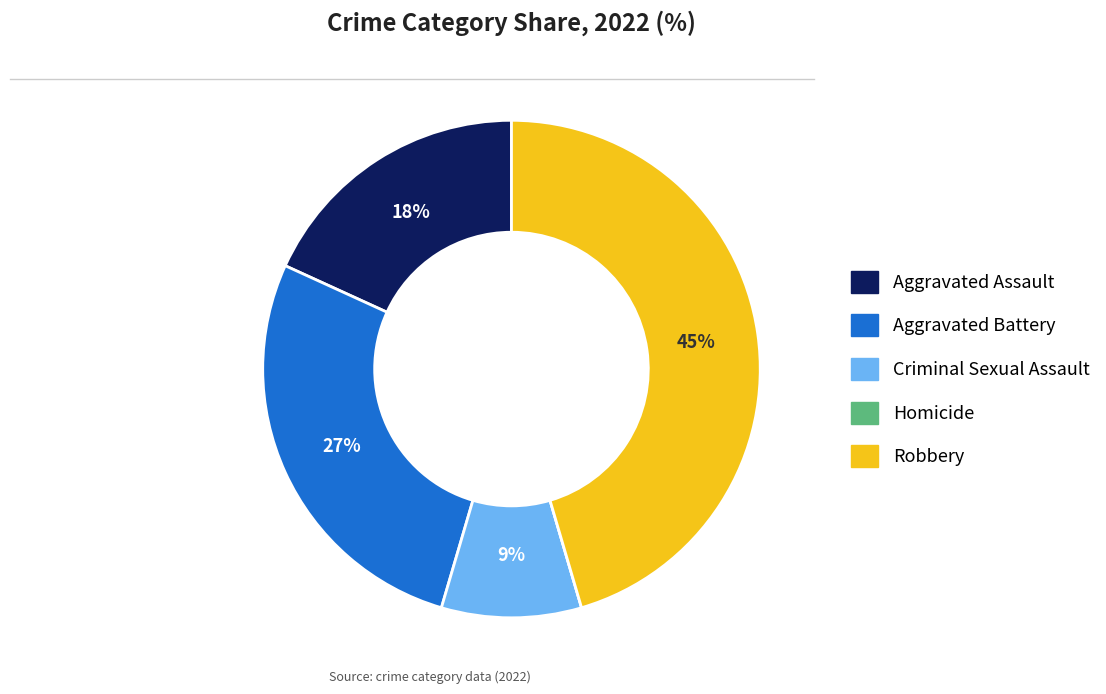

Which category has the biggest portion of the pie?

Robbery